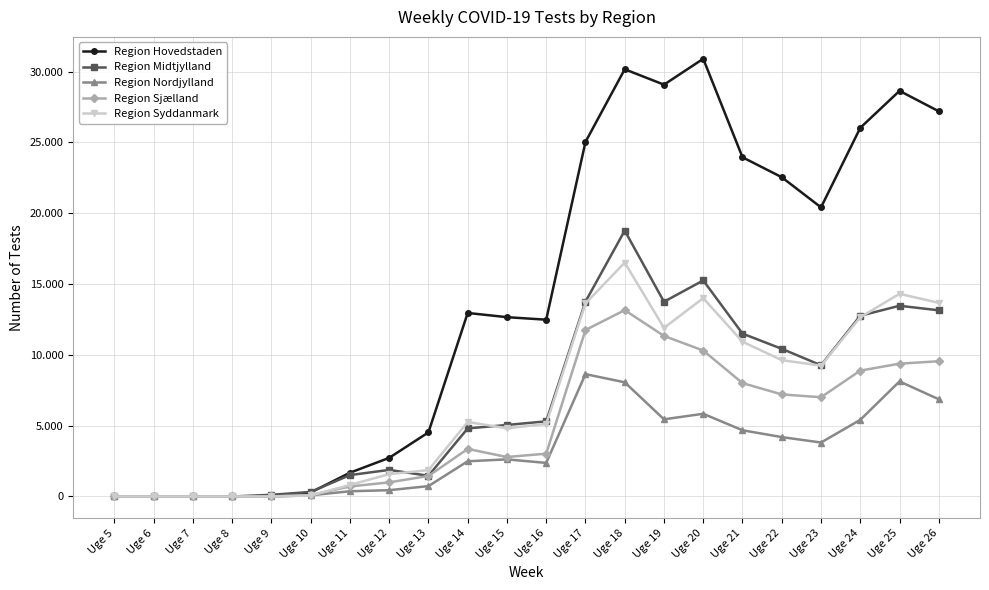

At which label does Region Sjælland reach its peak?

Uge 18